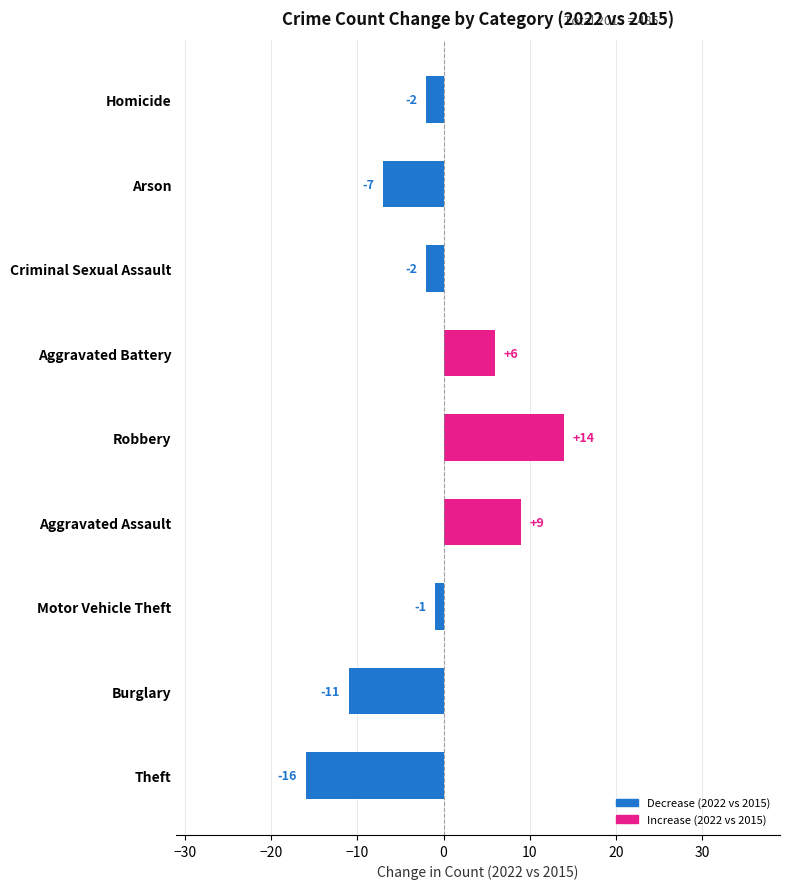

How many values are below zero?

6